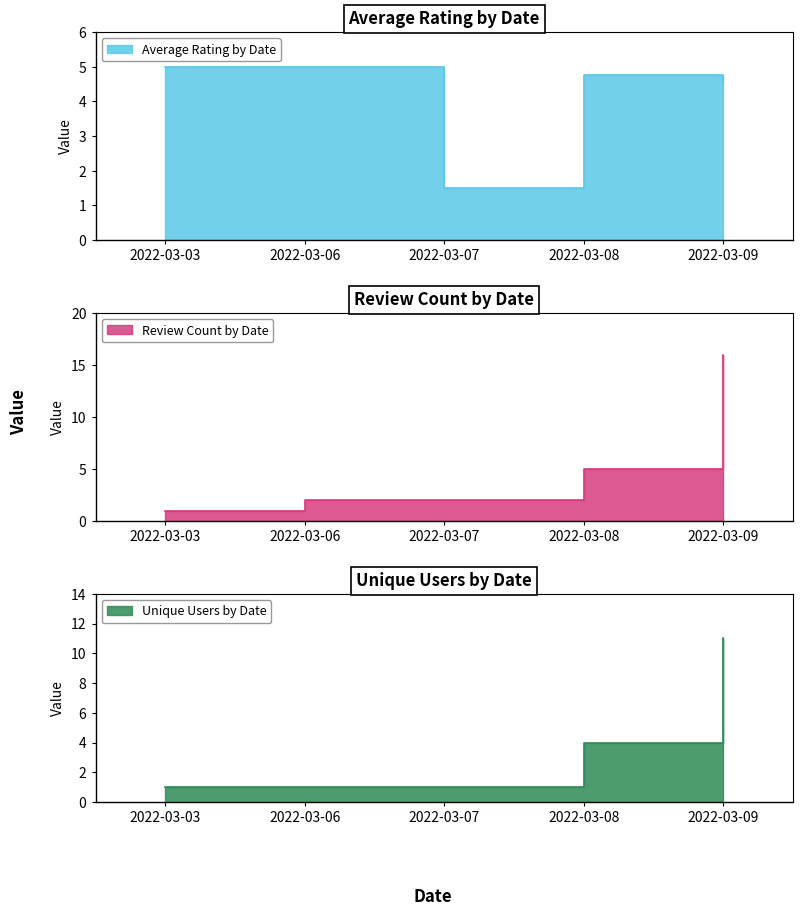

Reading left to right, list all the values displayed in this chart.

avg_rate: 2022-03-03=5.0	2022-03-06=5.0	2022-03-07=1.5	2022-03-08=4.8	2022-03-09=4.5
count: 2022-03-03=1.0	2022-03-06=2.0	2022-03-07=2.0	2022-03-08=5.0	2022-03-09=16.0
unique_users: 2022-03-03=1.0	2022-03-06=1.0	2022-03-07=1.0	2022-03-08=4.0	2022-03-09=11.0